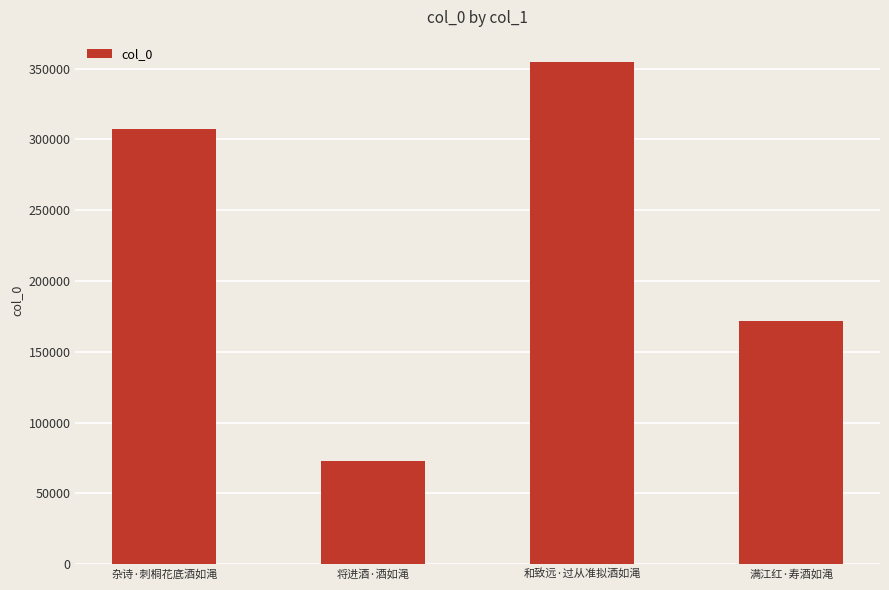

The value at 杂诗·刺桐花底酒如渑 is 307116. True or false?

True